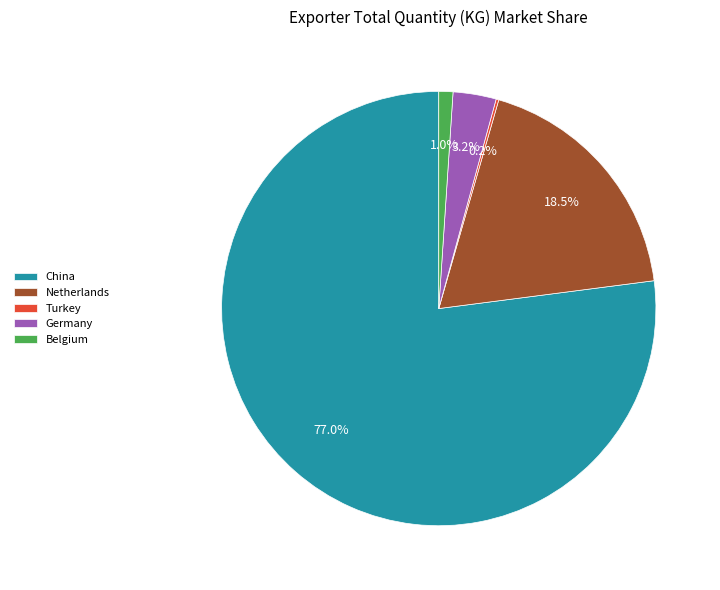

How much of the chart is everything except Germany?

96.8%